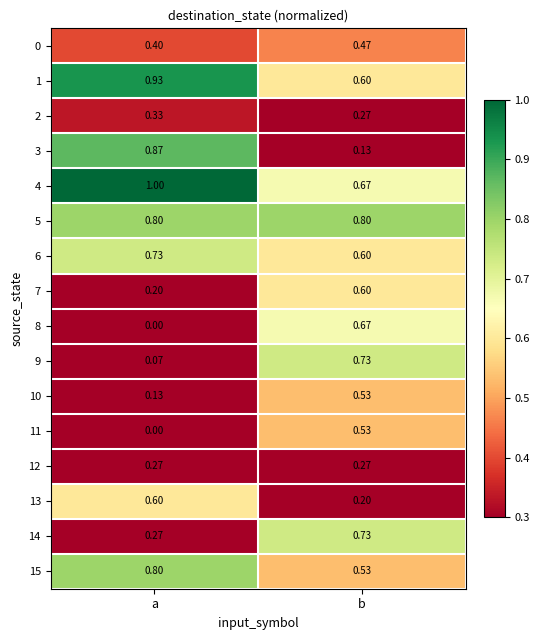

At which label does 13 reach its peak?

a